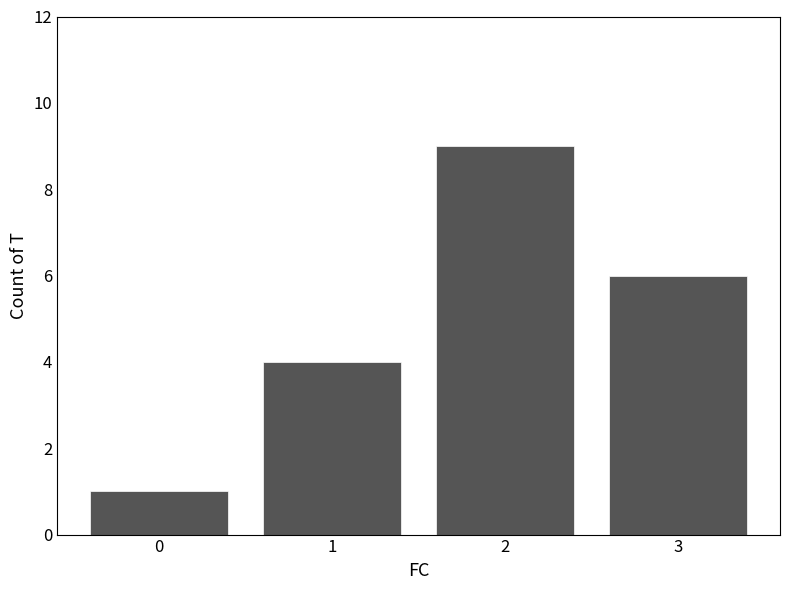

Which has a higher value, 0 or 1?

1